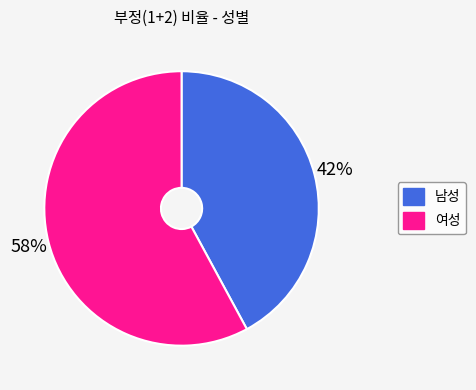

Which category has the smallest portion of the pie?

남성